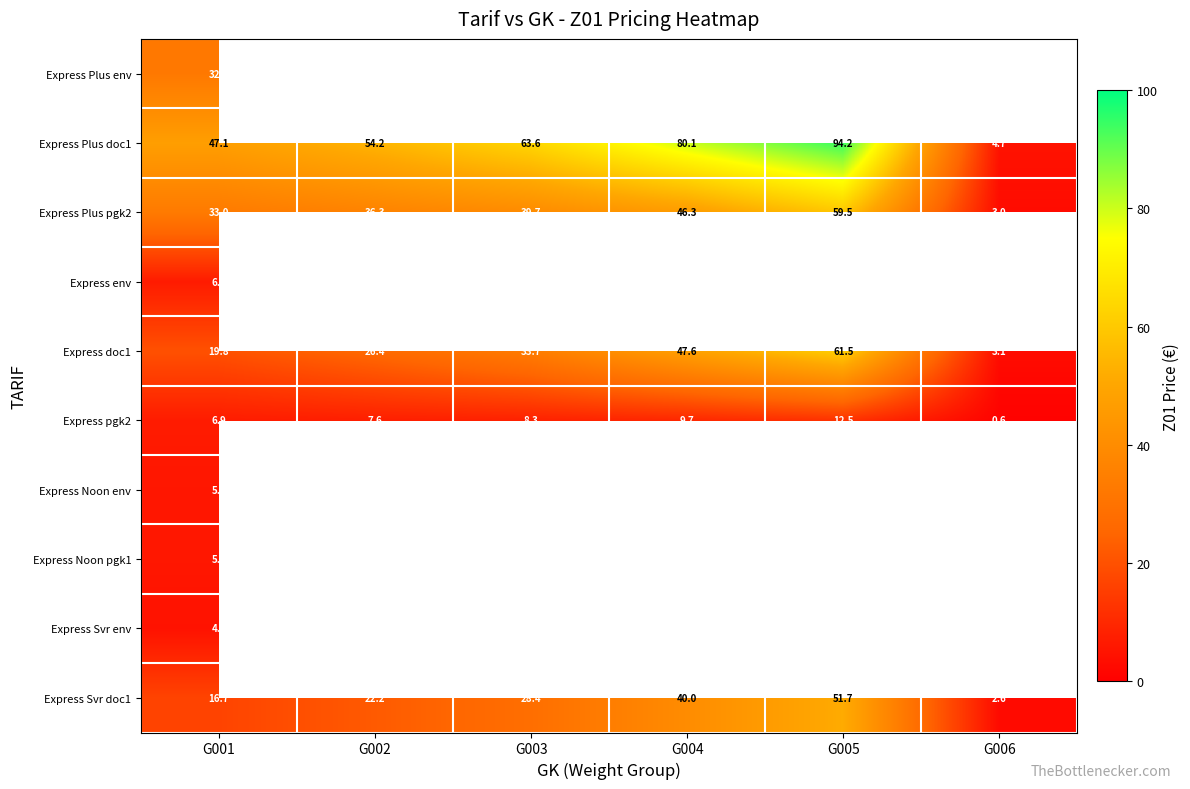

Rank the categories by Express Plus doc1 value from lowest to highest.

G006, G001, G002, G003, G004, G005